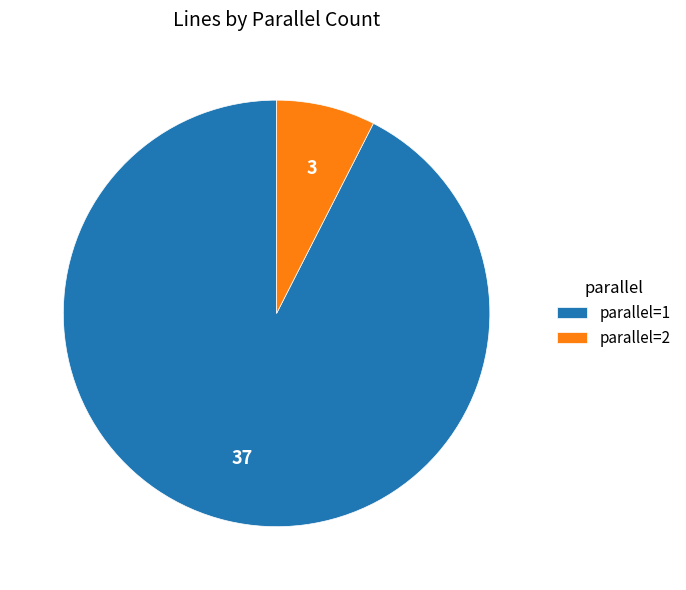

Count the number of slices in the pie.

2